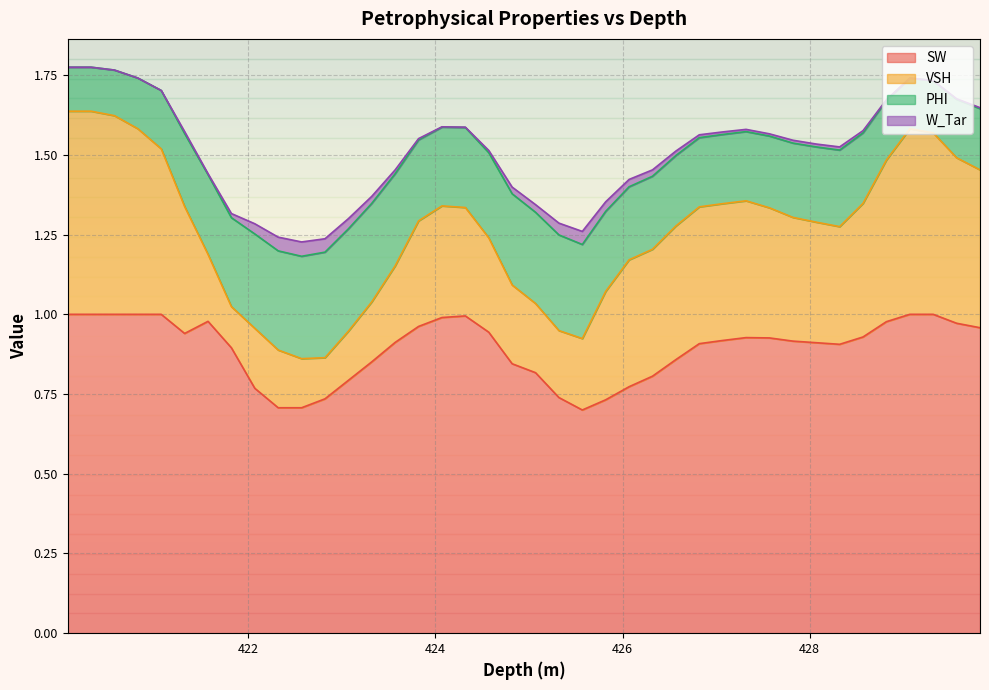

What are all the series names shown in the legend?

SW, VSH, PHI, W_Tar